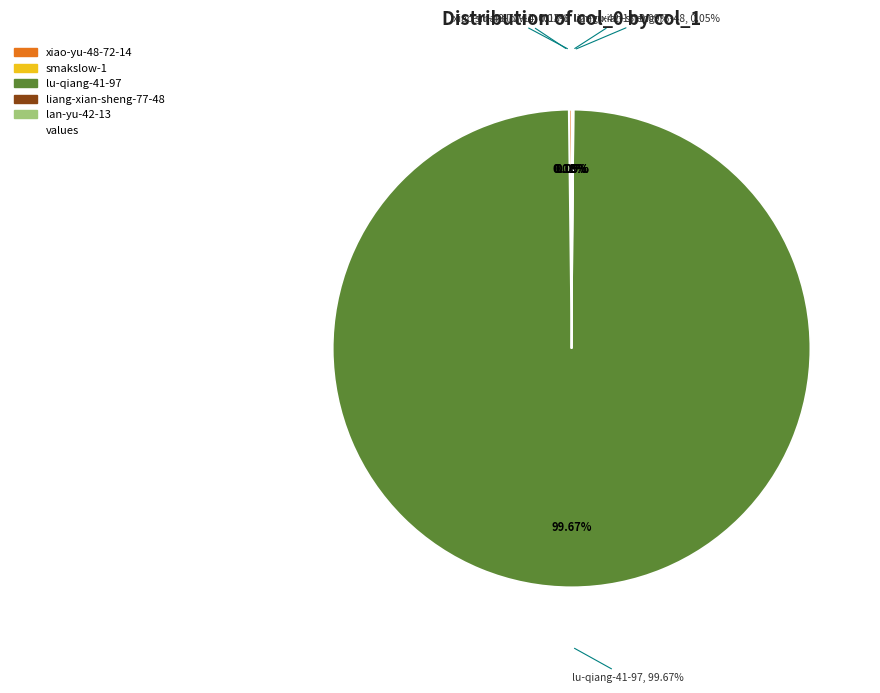

Between lan-yu-42-13 and xiao-yu-48-72-14, which is larger?

xiao-yu-48-72-14